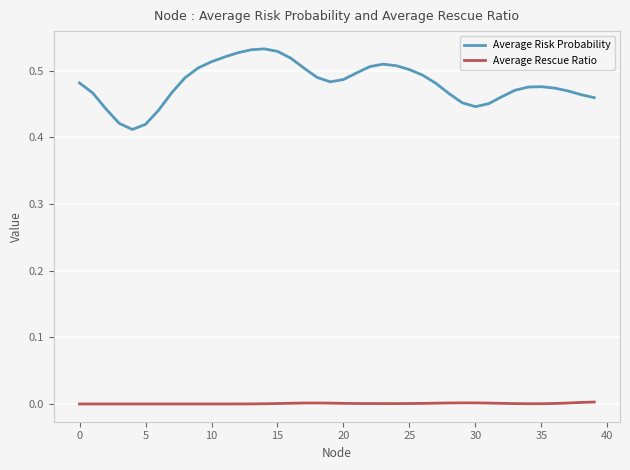

Which series has the largest total across all categories?

Average Risk Probability